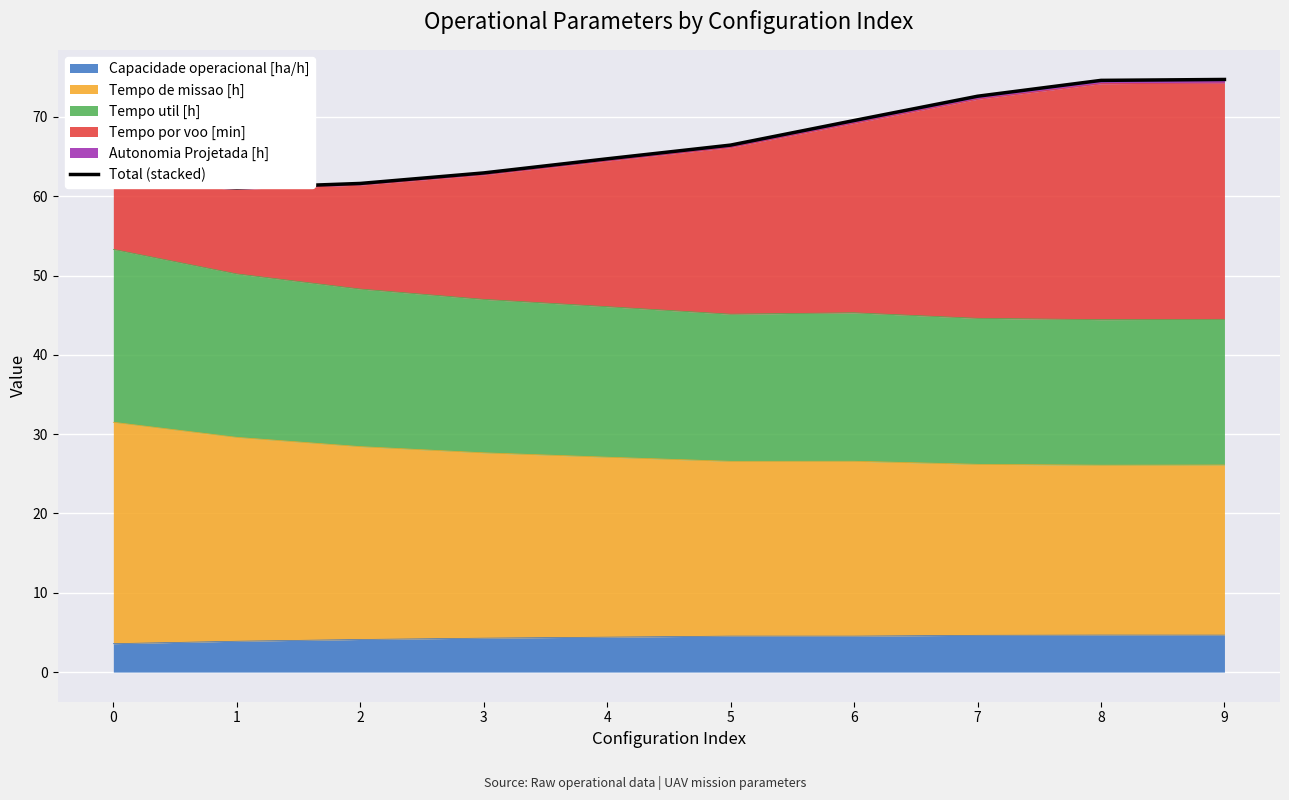

What is the value of the 1st point from the left?

61.8